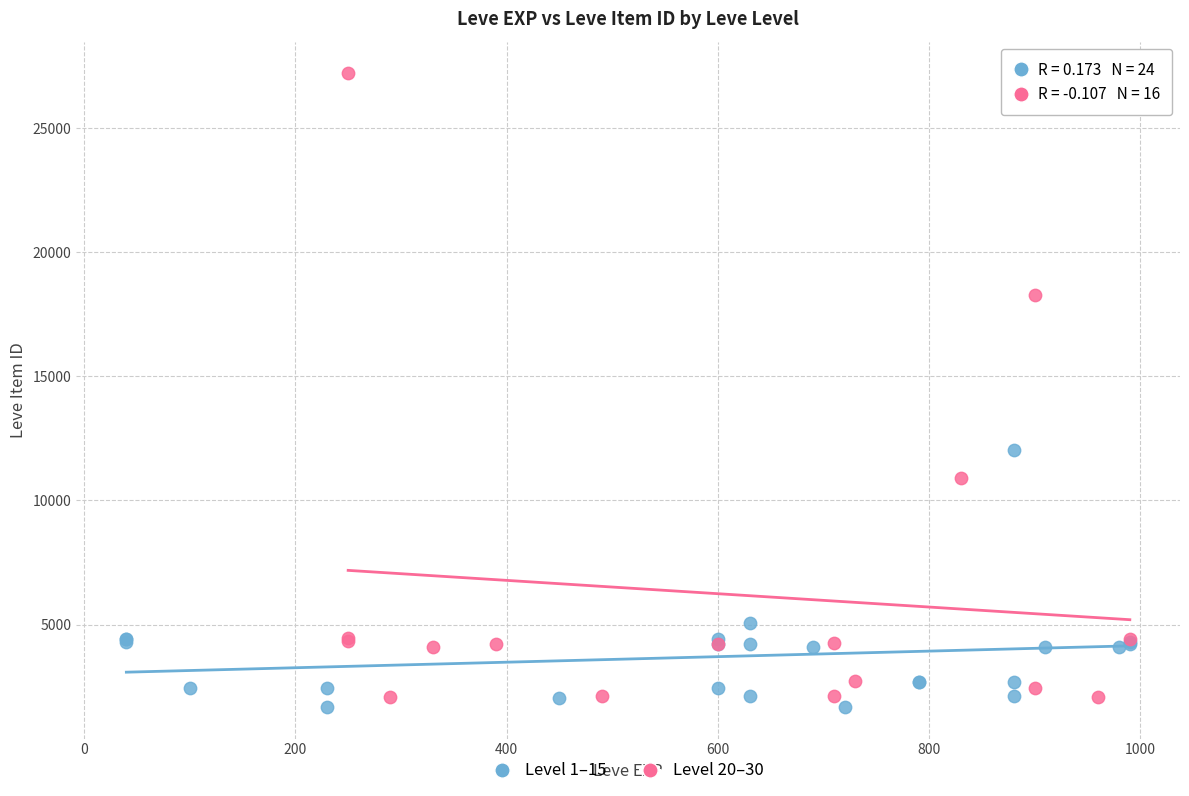

Which series reaches the maximum Y coordinate?

Level 20–30